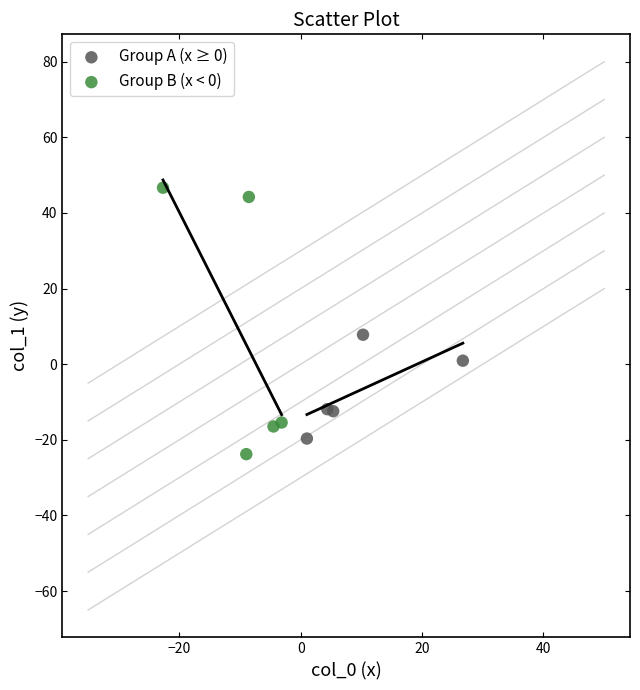

Which series reaches the maximum Y coordinate?

Group B (x < 0)